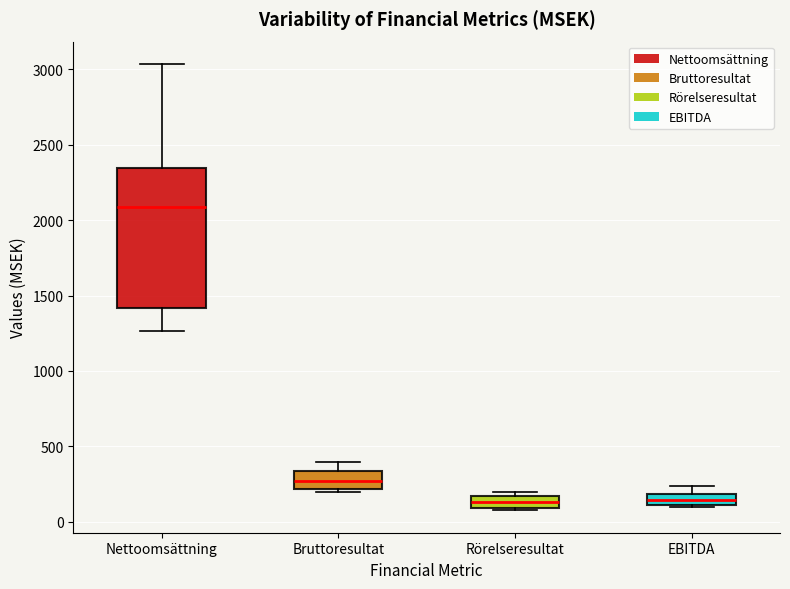

Where does the upper whisker of the box for EBITDA end on the y-axis? The values are not printed on the chart, so give them approximately, as read against the axis.

250